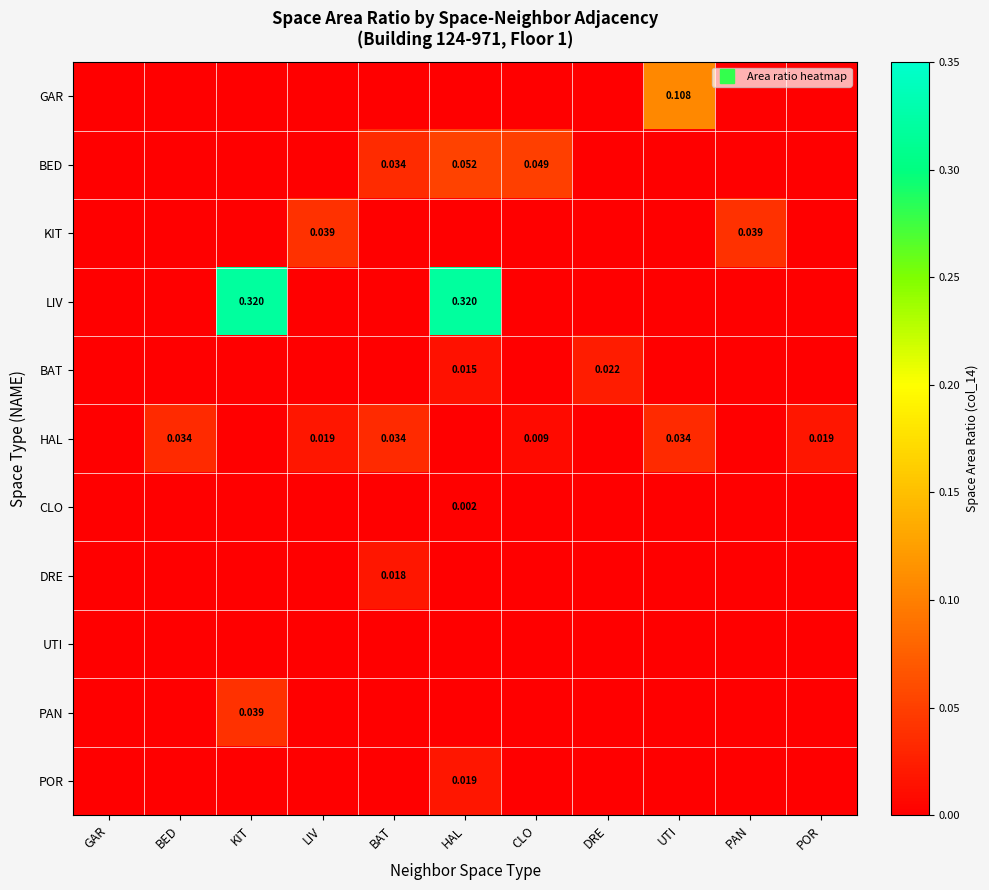

Is it true that HAL equals 0.0 at HAL?

True